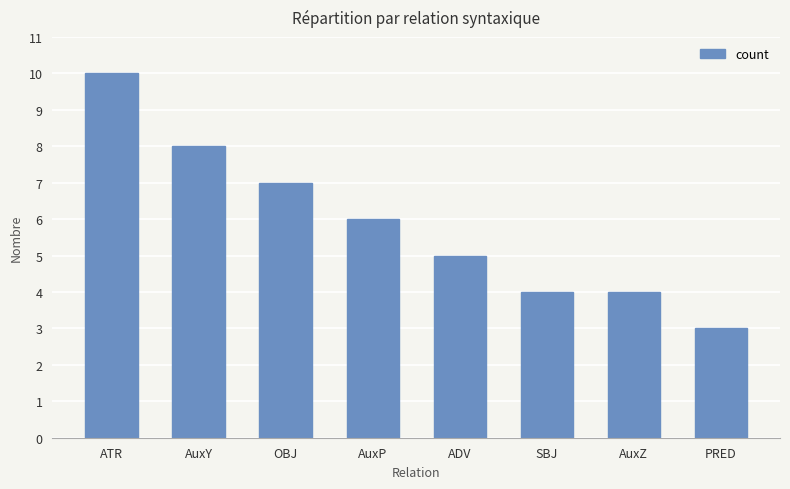

What is the greatest value displayed?

10